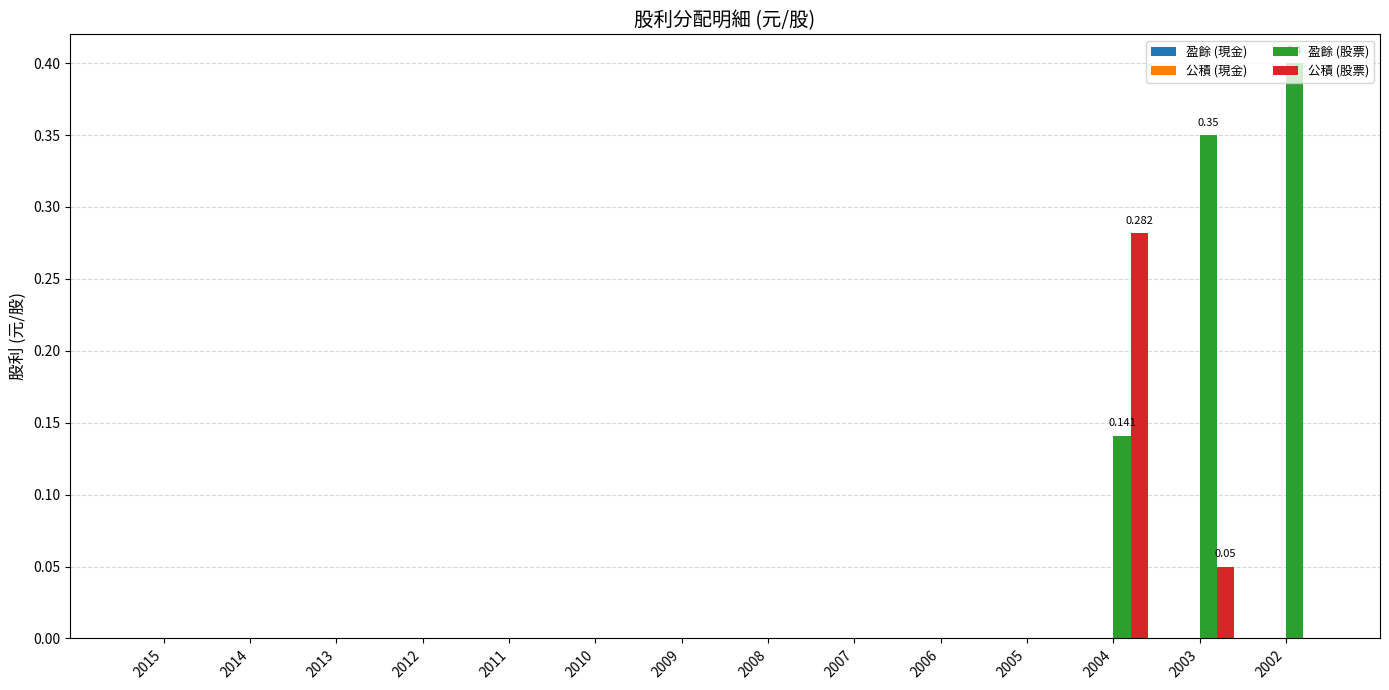

How many 公積 (股票) values are between 0 and 1?

14